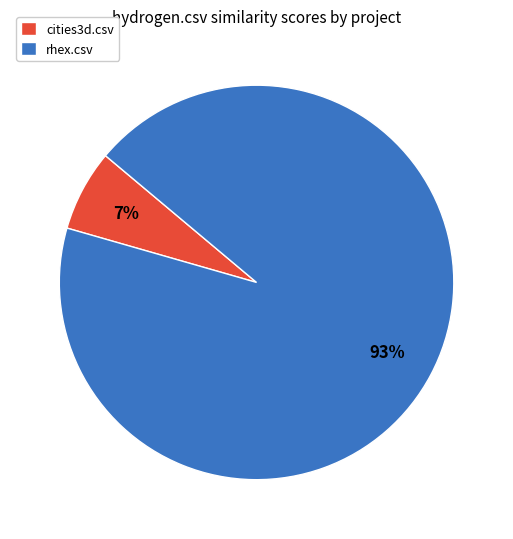

Is there a majority slice in this chart?

Yes